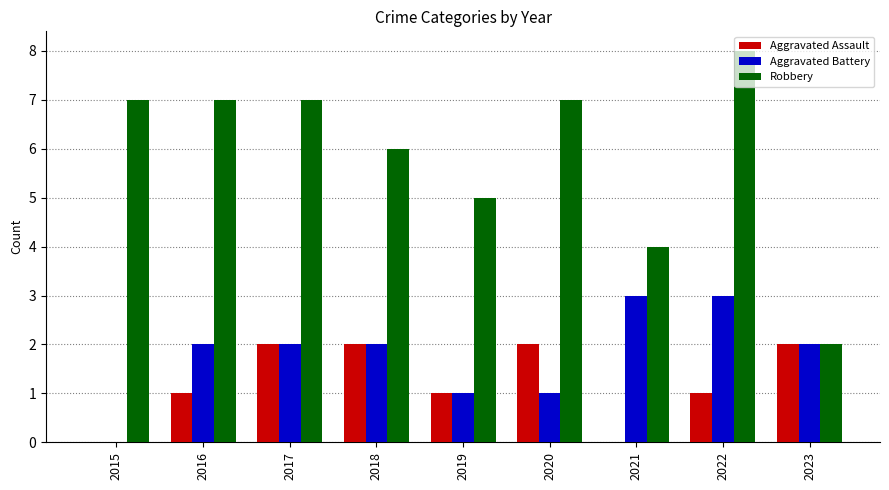

True or false: Aggravated Assault has a value of 2 at 2020.

True